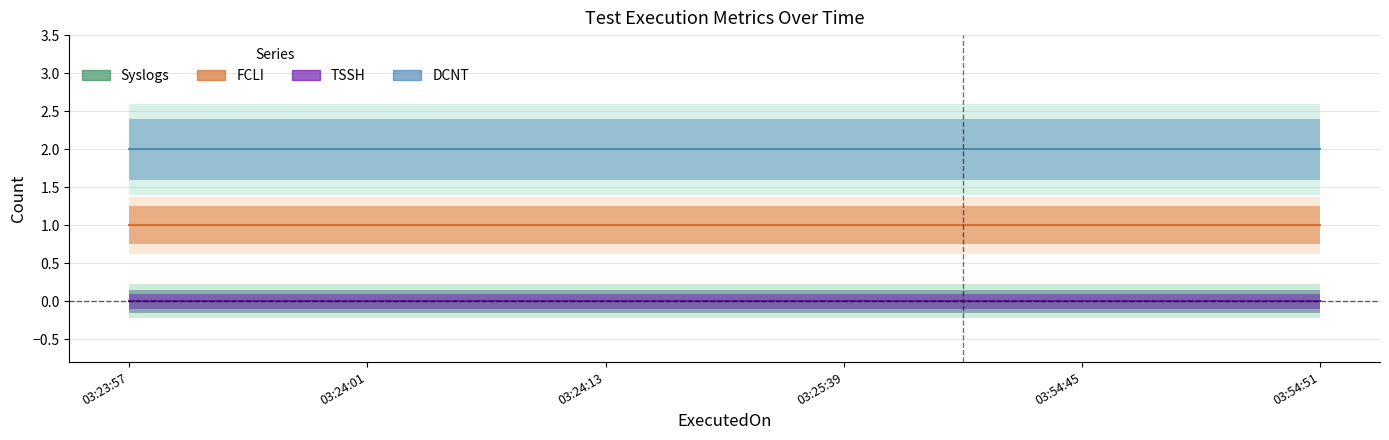

What is the maximum value shown in the chart?

2